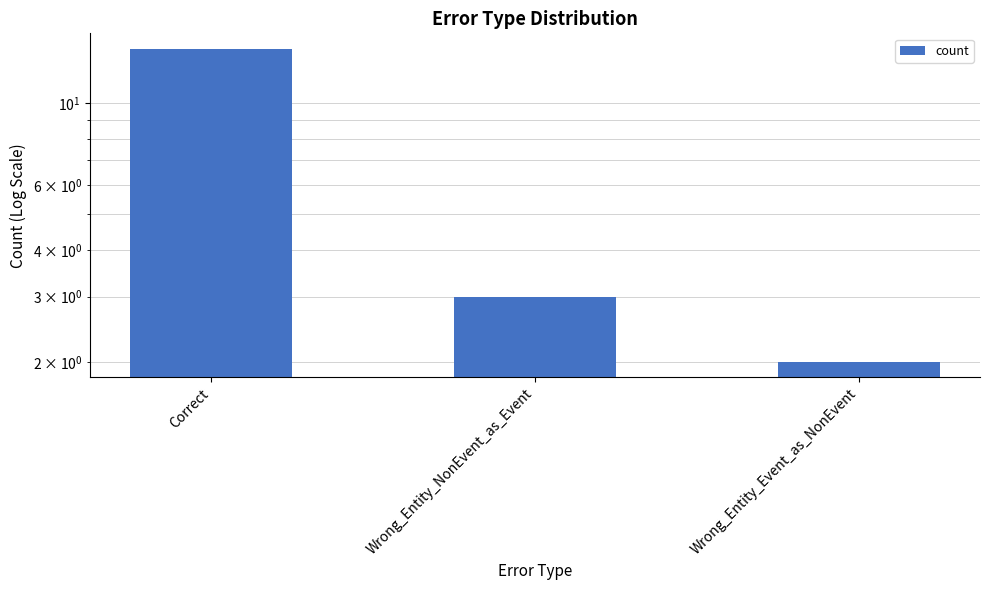

Rank the categories by value from highest to lowest.

Correct, Wrong_Entity_NonEvent_as_Event, Wrong_Entity_Event_as_NonEvent